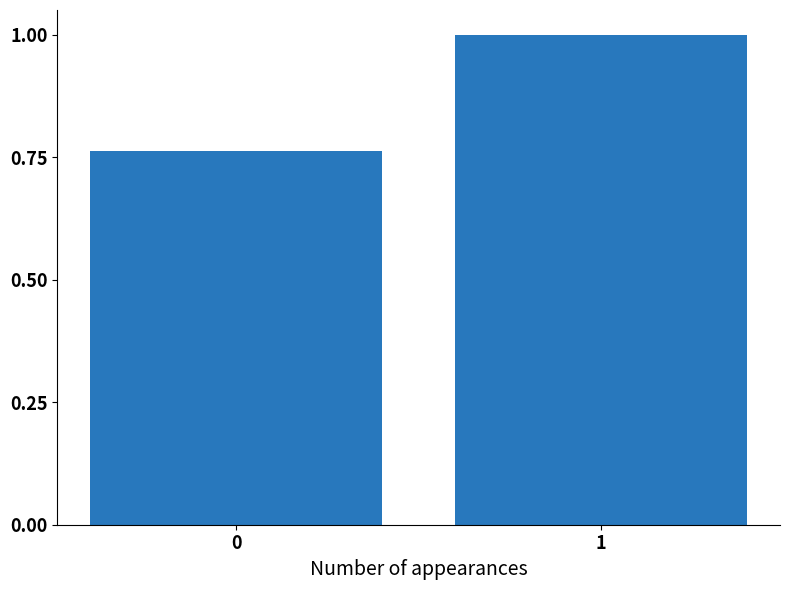

The value at 1 is 1.0. True or false?

True